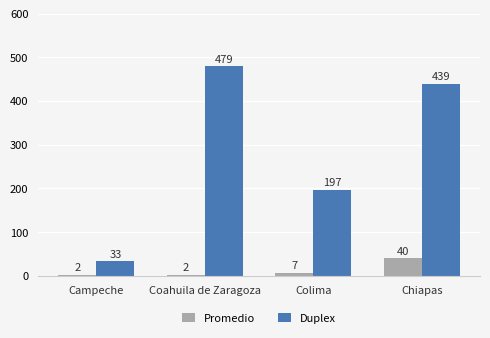

Count the number of categories in the chart.

4